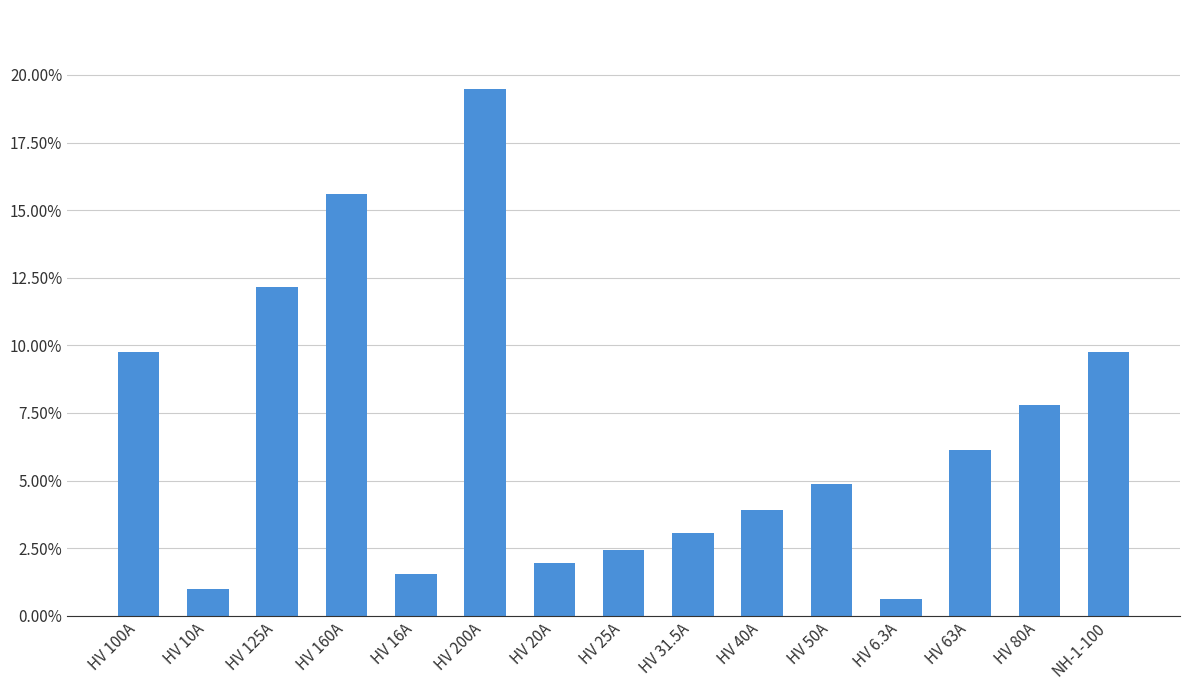

Which category has the lowest value across all series?

HV 6.3A